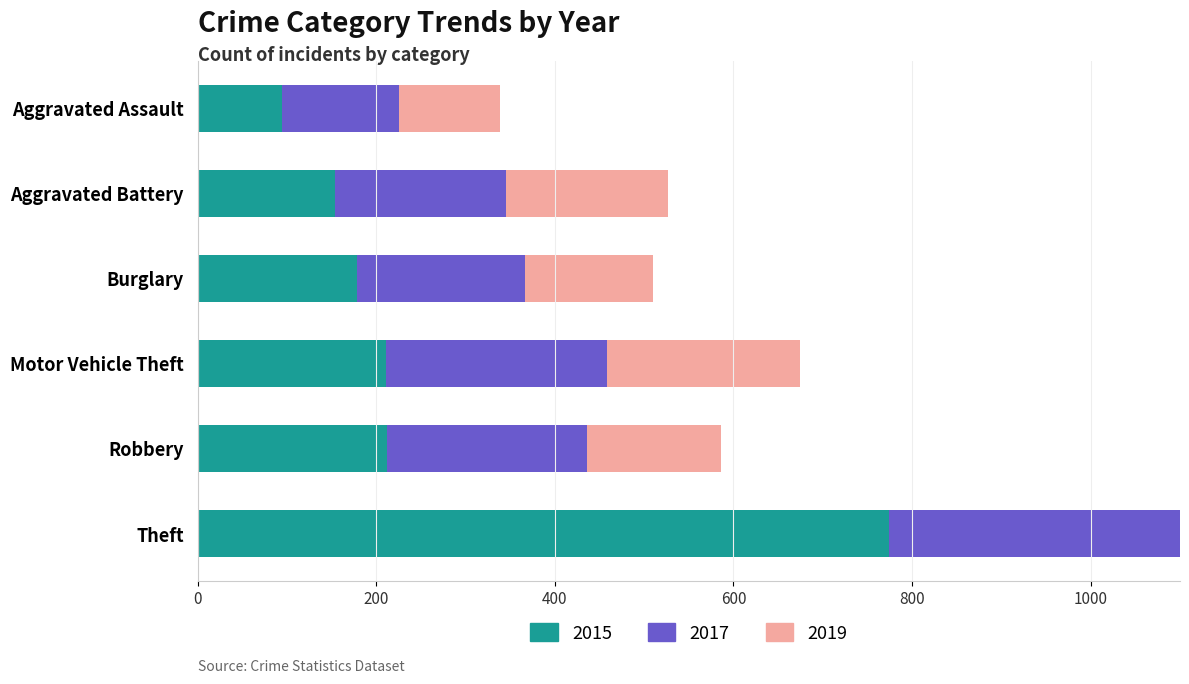

What is the difference between the second highest and second lowest values in the 2015 series?

58